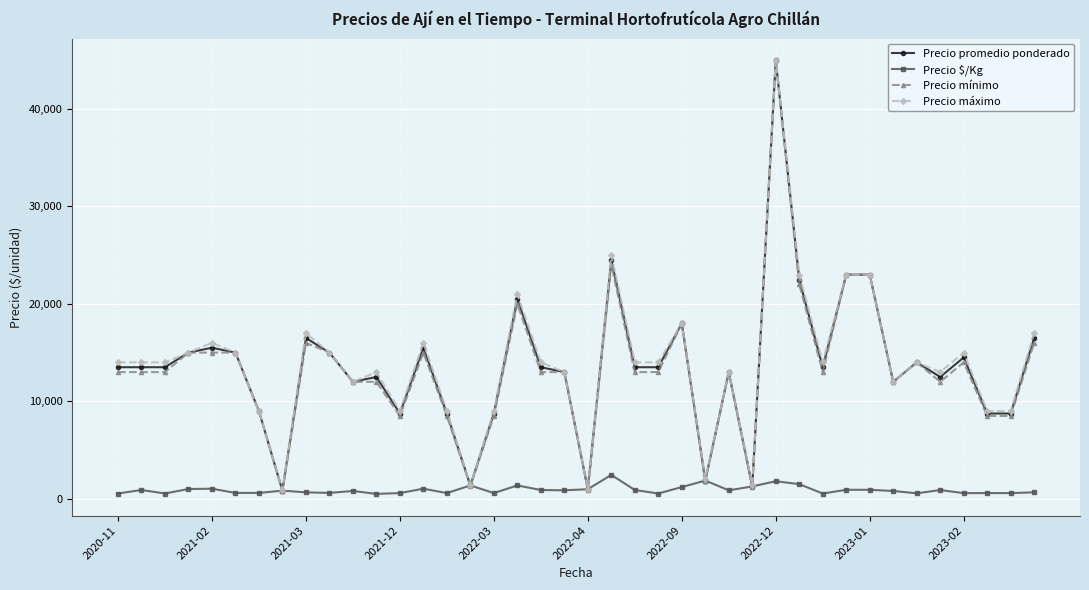

What is the smallest value displayed?

500